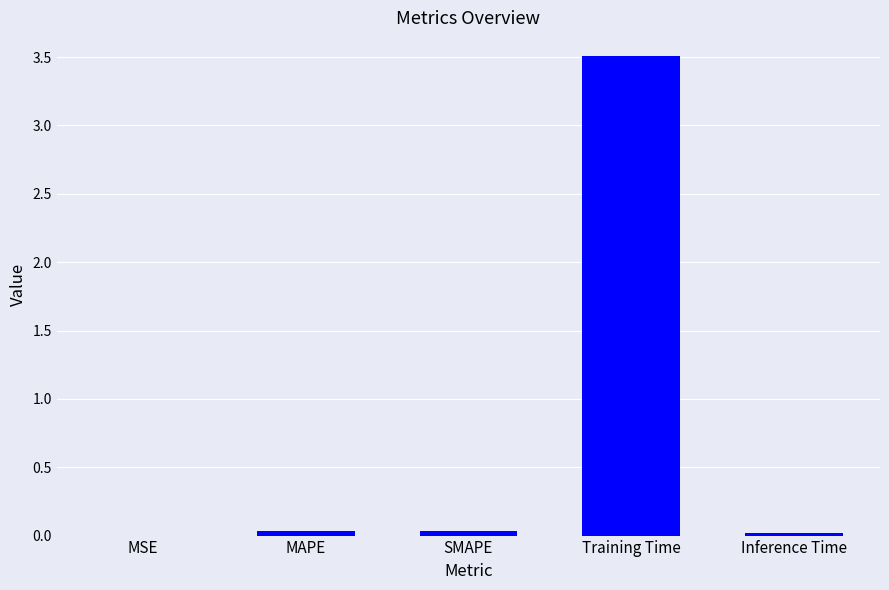

Which category has the highest value across all series?

Training Time